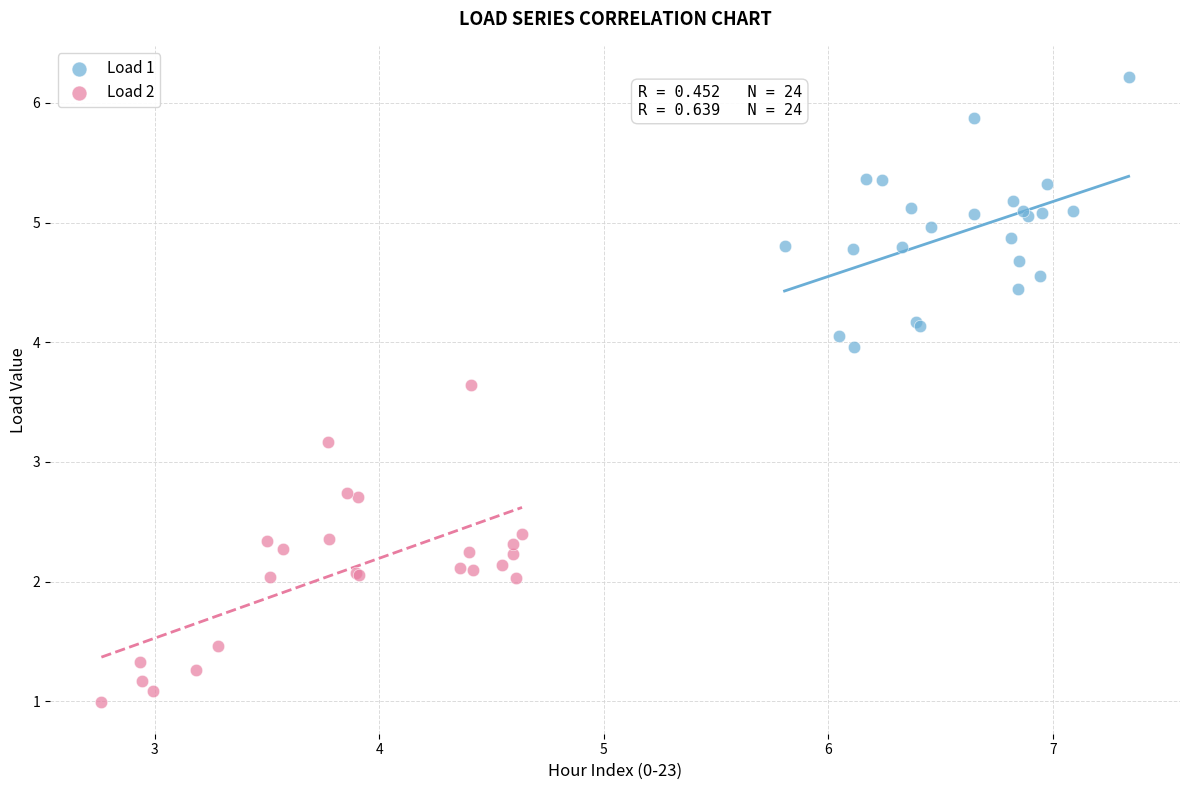

Which series reaches the maximum Y coordinate?

Load 1